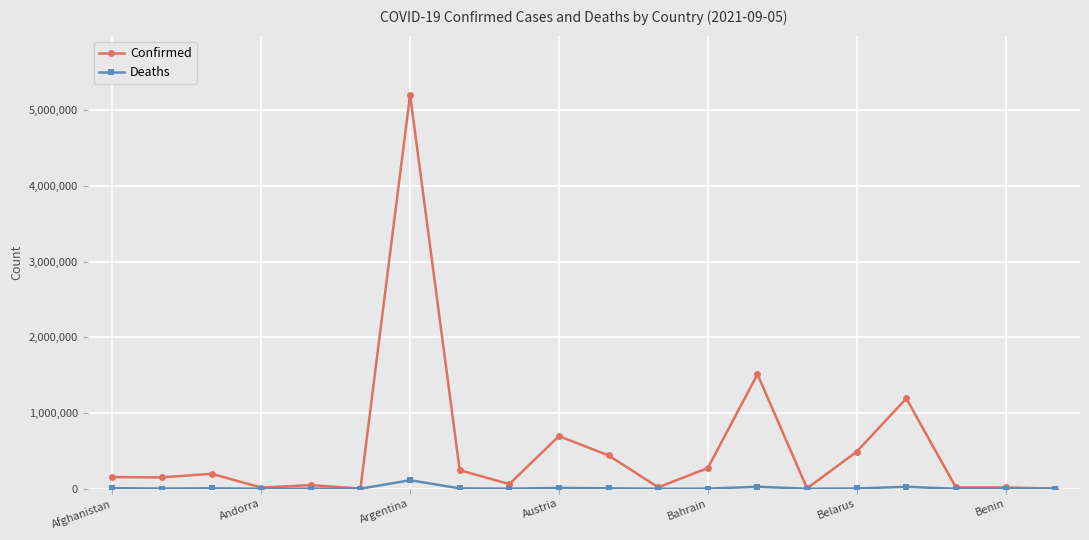

Rank the series by their average value, from highest to lowest.

Confirmed, Deaths